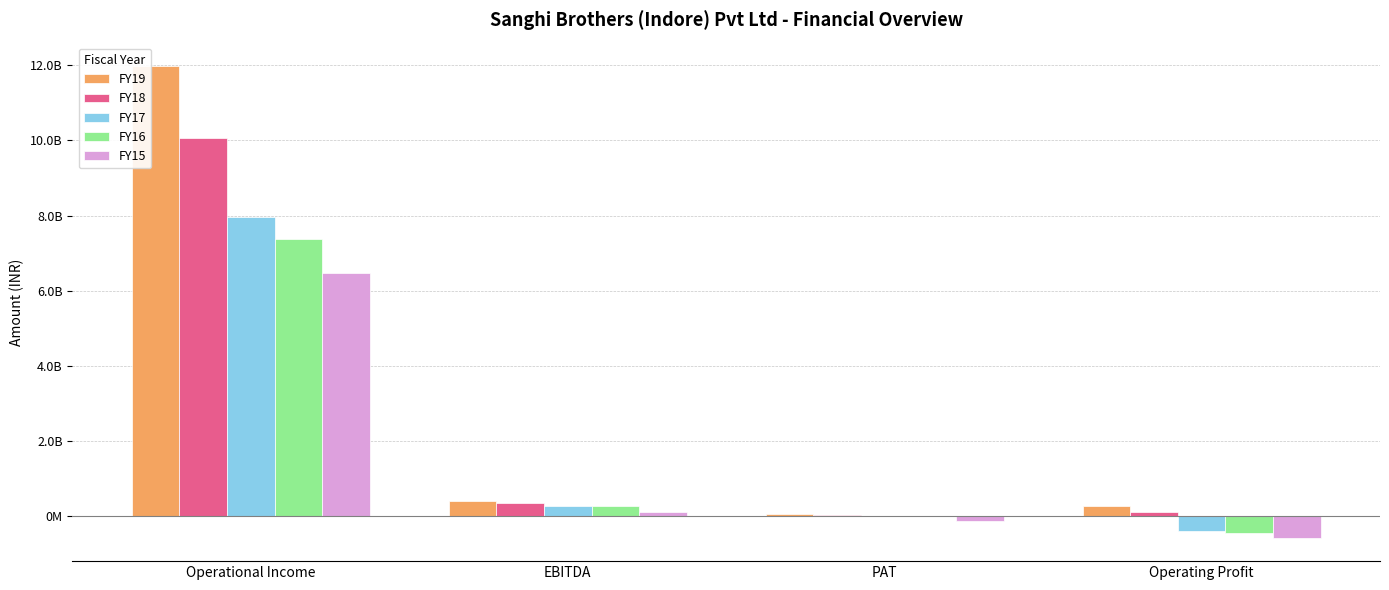

At which label does FY16 first exceed 267180591?

Operational Income